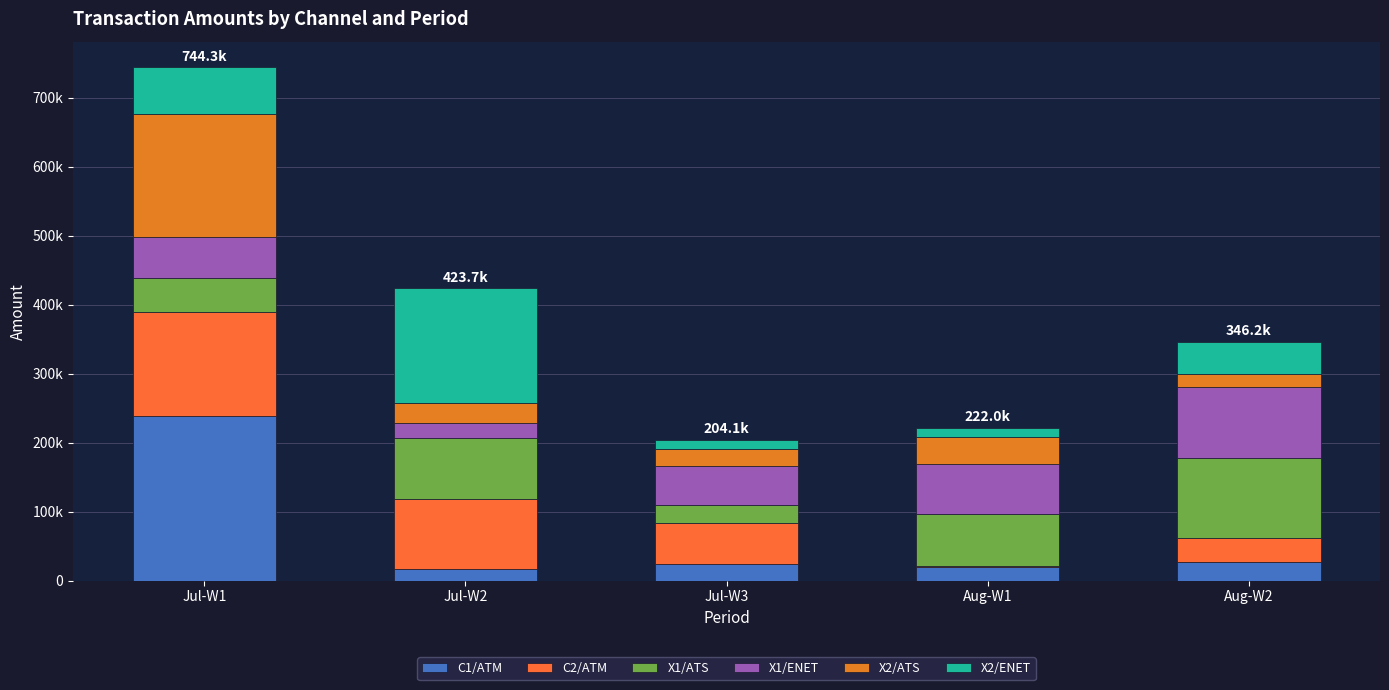

What are all the series names shown in the legend?

C1/ATM, C2/ATM, X1/ATS, X1/ENET, X2/ATS, X2/ENET